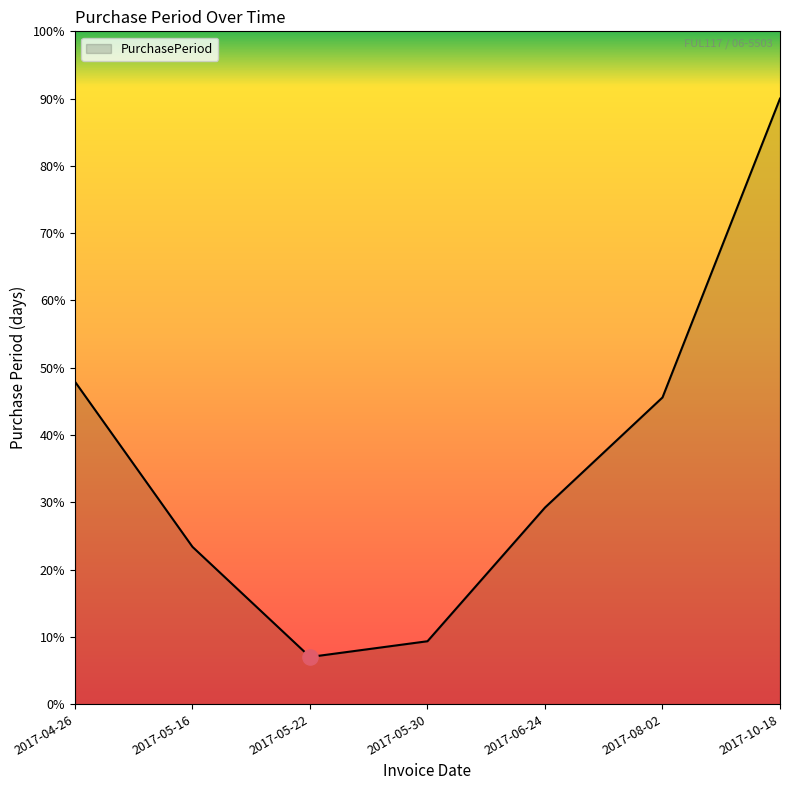

What is the change in value from 2017-05-16 to 2017-05-30?

-14.0